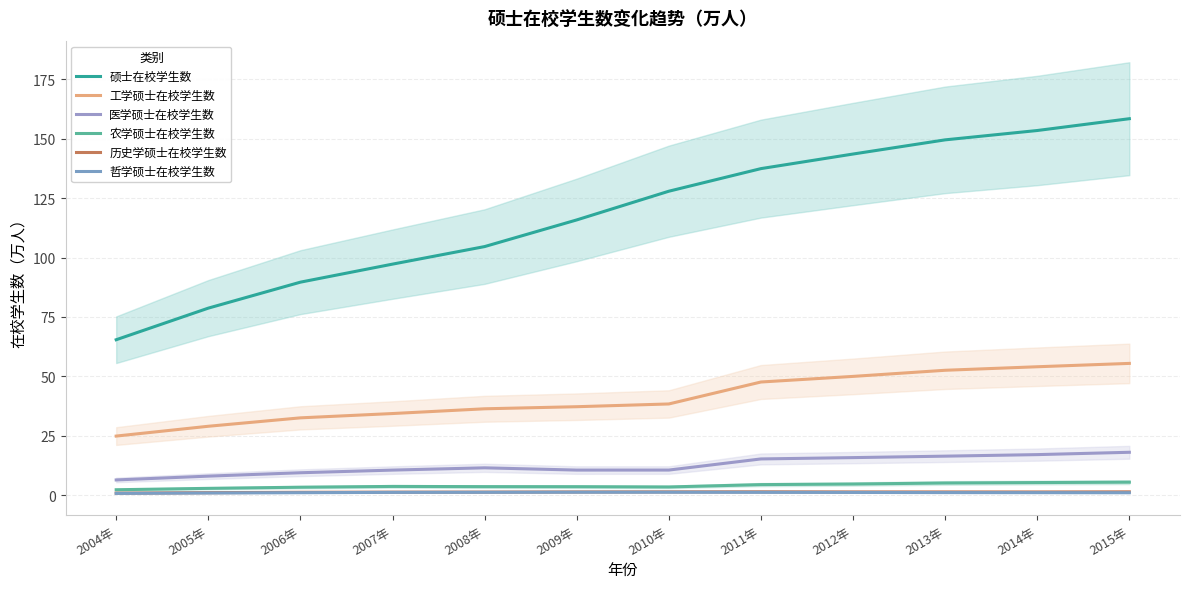

What are all the series names shown in the legend?

硕士在校学生数, 工学硕士在校学生数, 医学硕士在校学生数, 农学硕士在校学生数, 历史学硕士在校学生数, 哲学硕士在校学生数